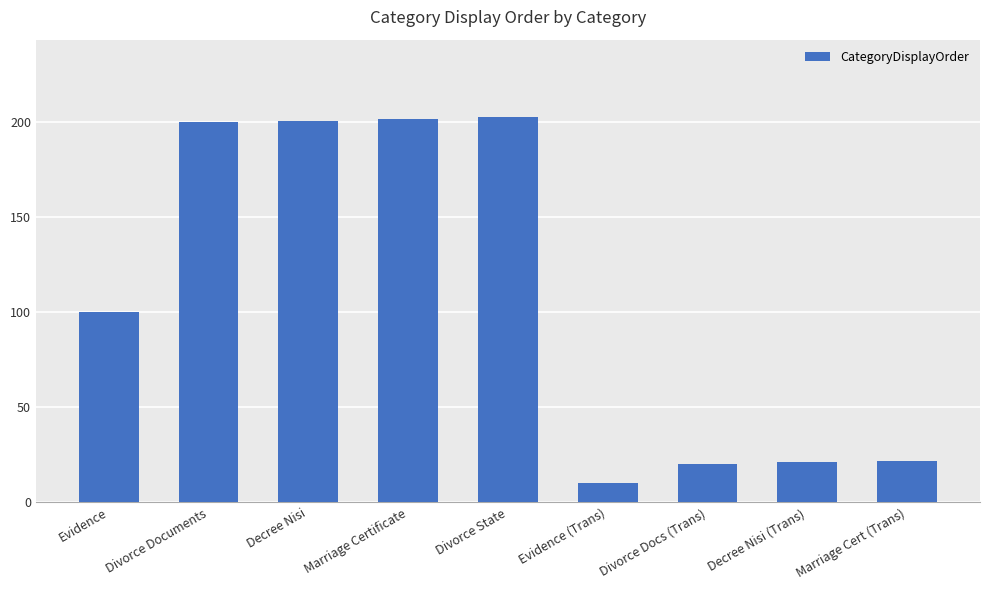

What is the label of the 7th bar from the left?

Divorce Docs (Trans)